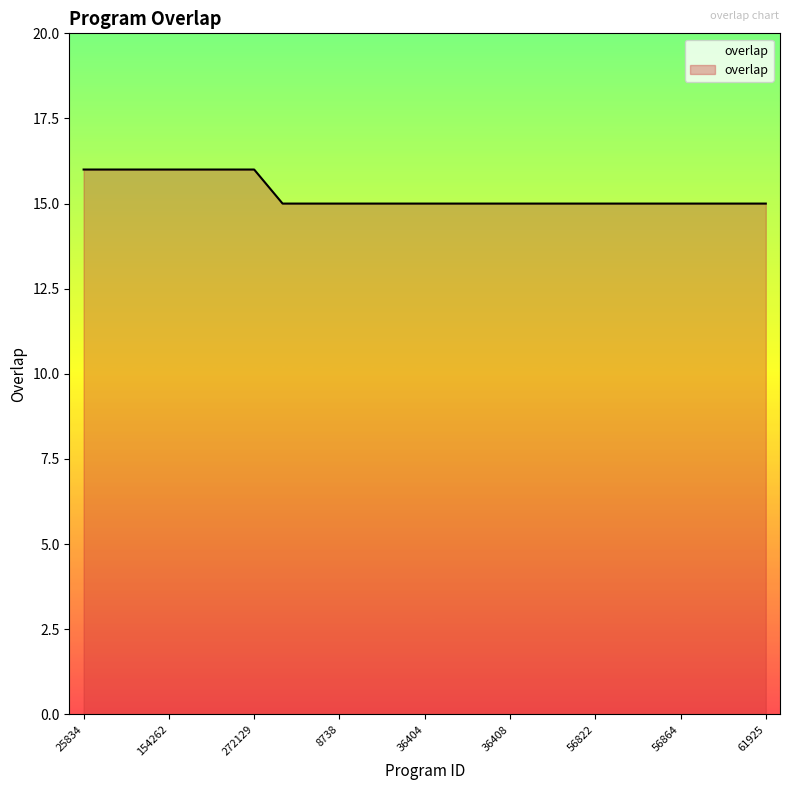

What is the greatest value displayed?

16